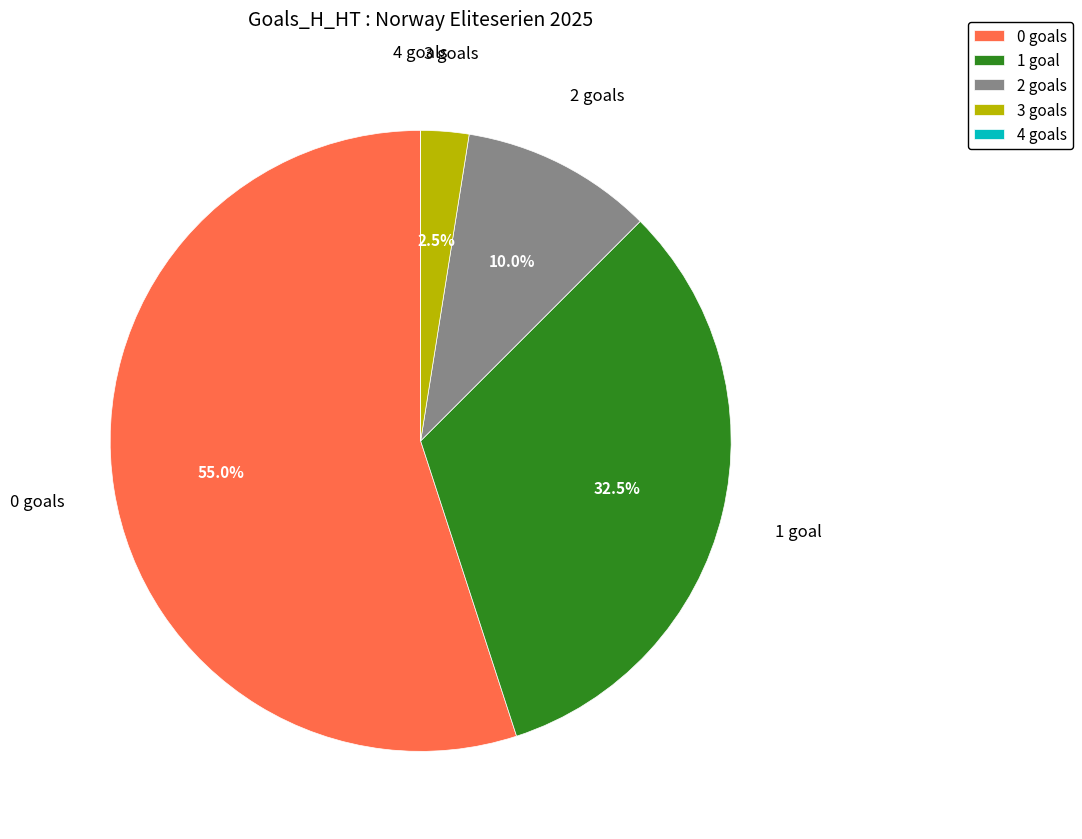

Which has a higher value, 0 goals or 2 goals?

0 goals